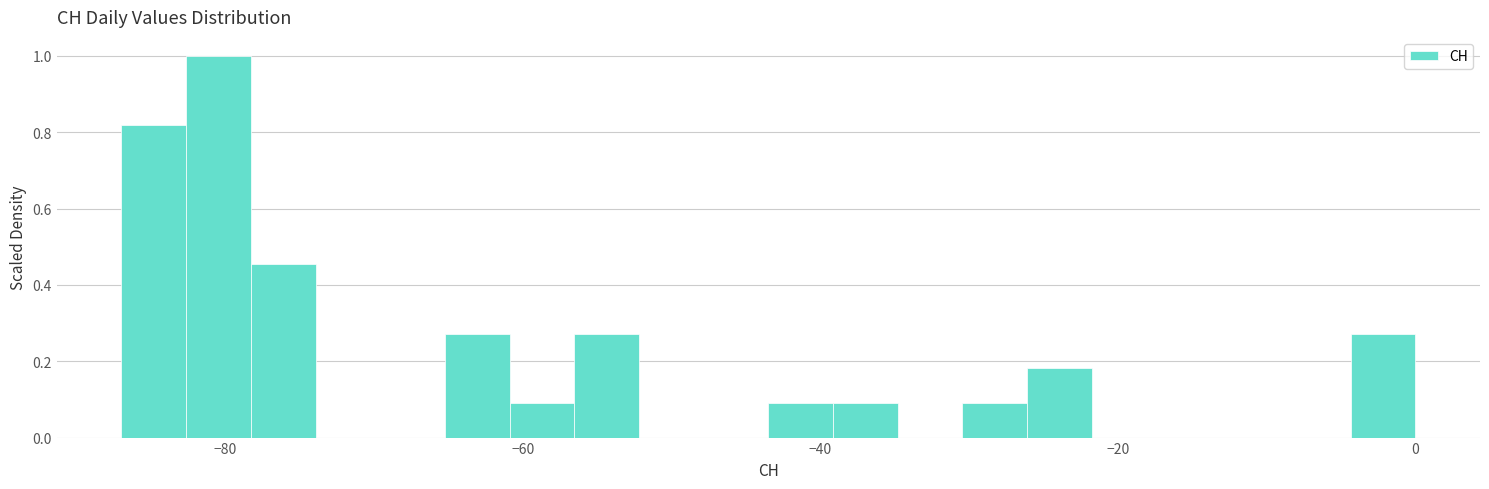

Around what value on the x-axis is the tallest bar? Give the approximate position of its centre, as read against the axis.

-80